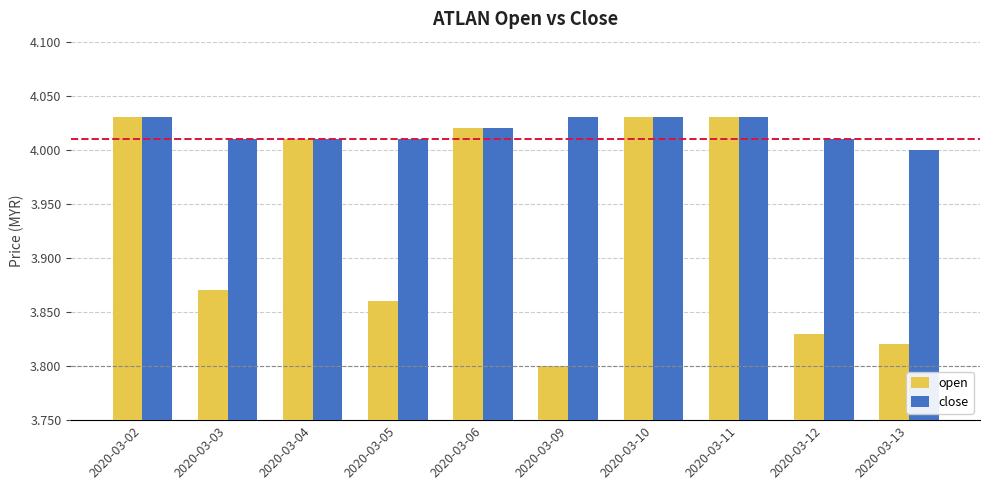

What is the total value across all series at 2020-03-03?

7.9